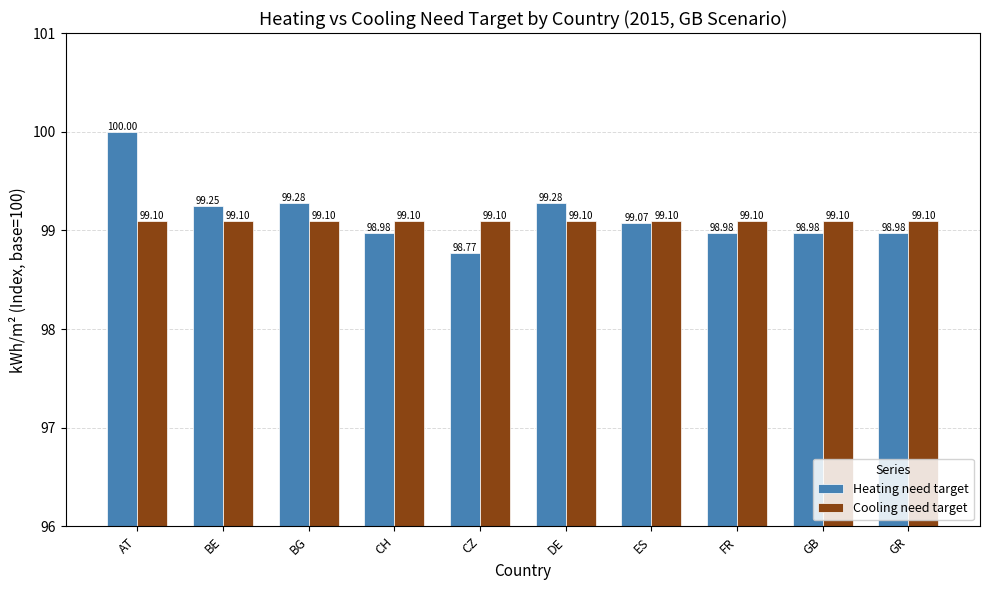

Between BG and FR, which series saw the biggest shift?

Heating need target